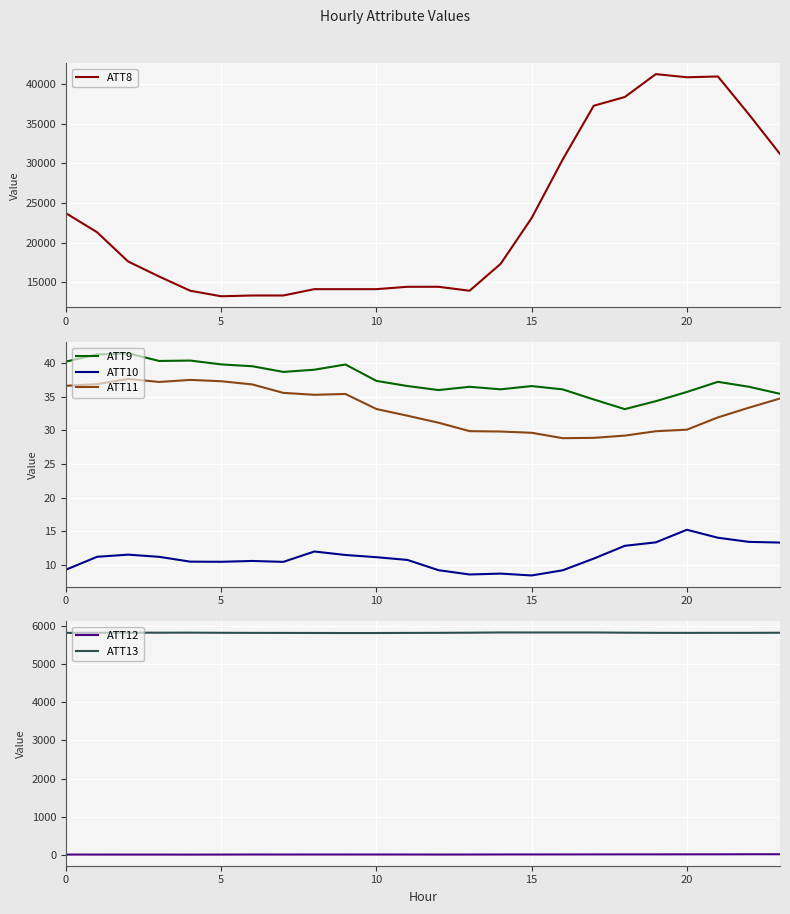

What is the label of the 12th point from the left?

11